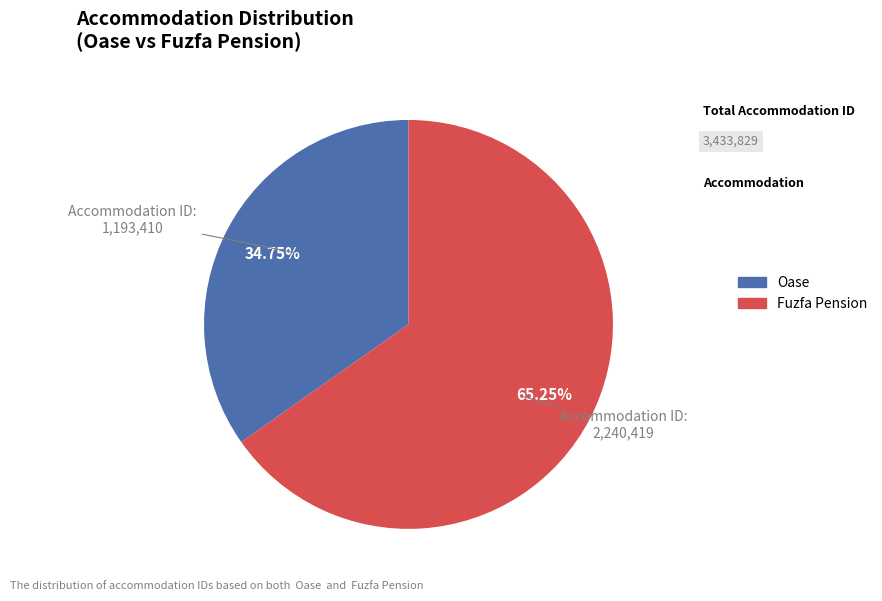

Which category has the biggest portion of the pie?

Fuzfa Pension